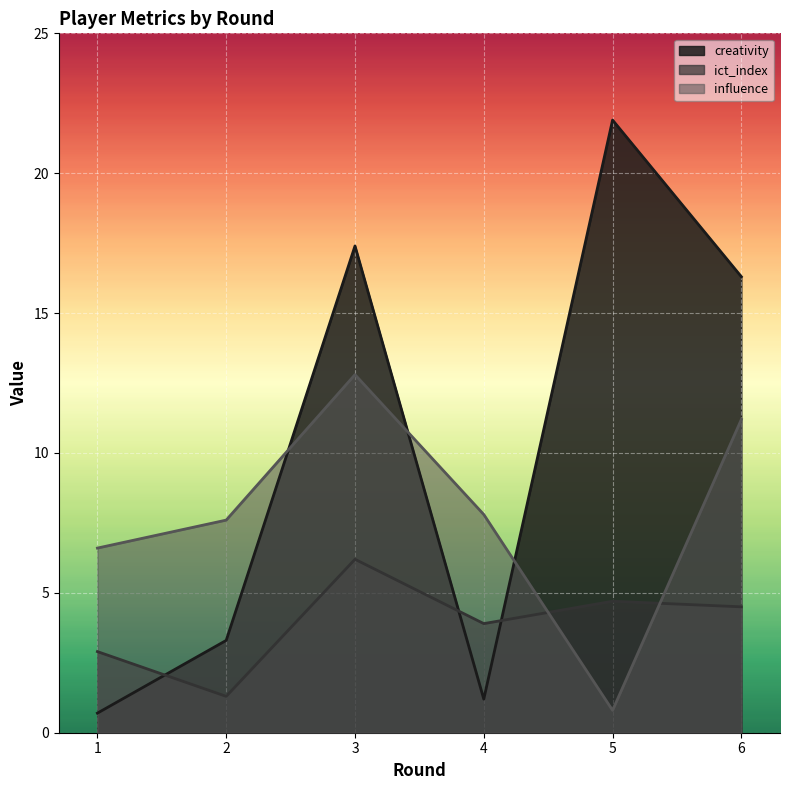

Reading left to right, list all the values displayed in this chart.

creativity: 0.7	3.3	17.4	1.2	21.9	16.3
ict_index: 2.9	1.3	6.2	3.9	4.7	4.5
influence: 6.6	7.6	12.8	7.8	0.8	11.2